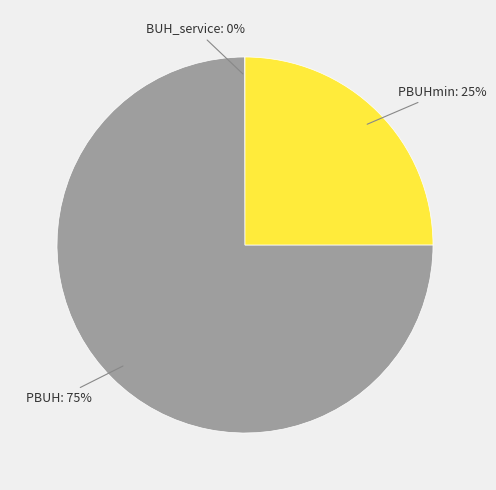

To the nearest percent, what is the average slice percentage?

33%